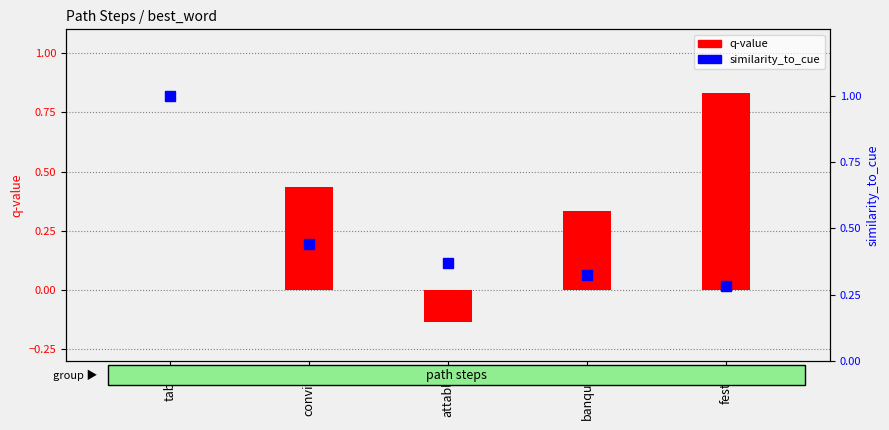

At which label does q-value reach its peak?

festin